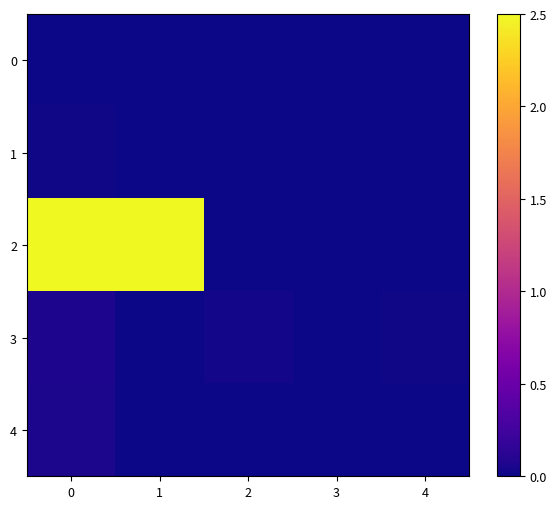

Rank the series by their maximum value, from highest to lowest.

2, 3, 4, 1, 0